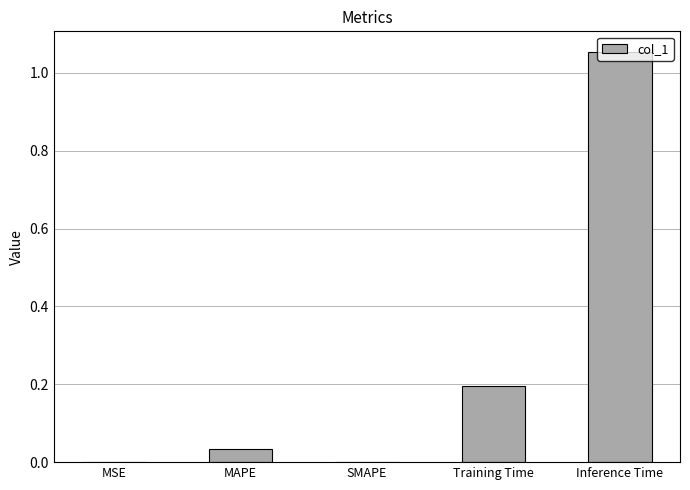

Does the chart contain stacked bars?

No